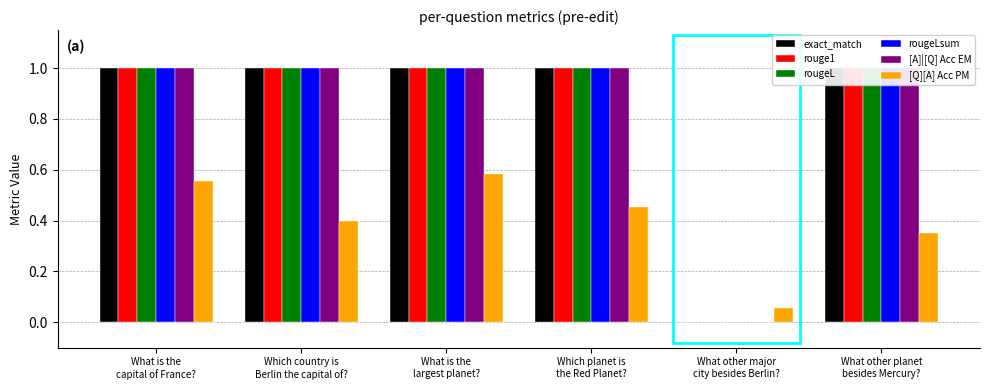

Is the value of rougeLsum at Which country is
Berlin the capital of? greater than the value of exact_match at Which planet is
the Red Planet??

No